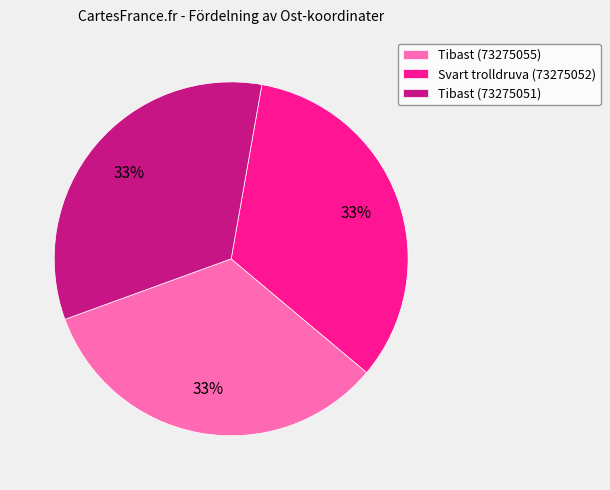

Does Tibast (73275051) account for over 50% of the chart?

No